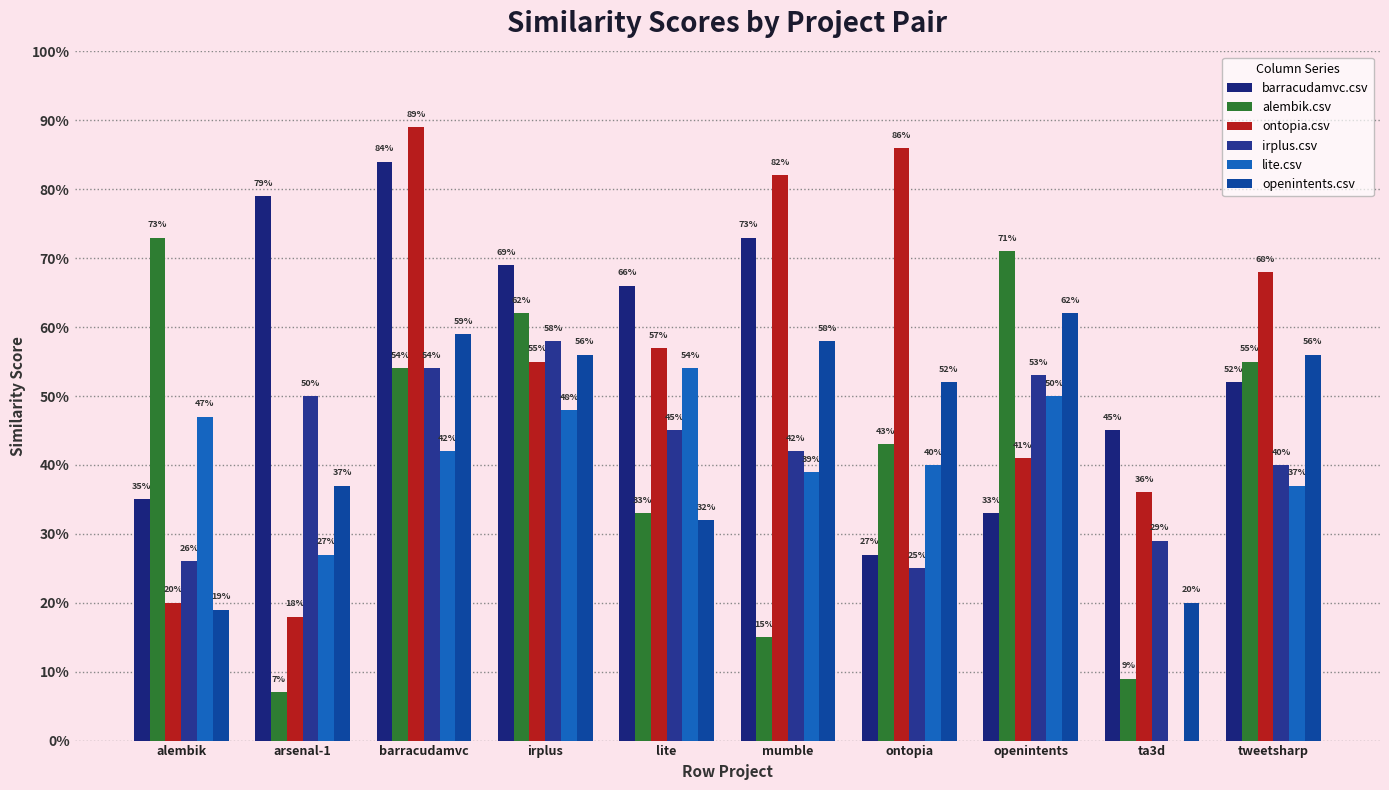

What are all the series names shown in the legend?

barracudamvc.csv, alembik.csv, ontopia.csv, irplus.csv, lite.csv, openintents.csv